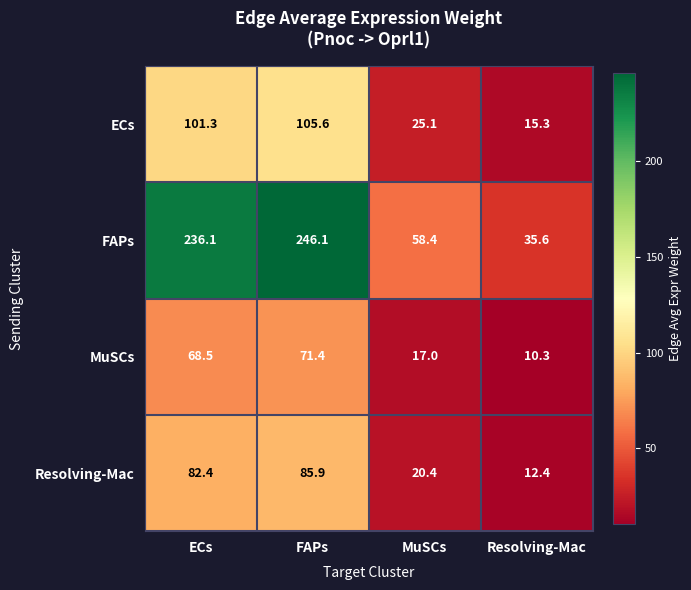

At Resolving-Mac, list the series in order from smallest to largest.

MuSCs, Resolving-Mac, ECs, FAPs